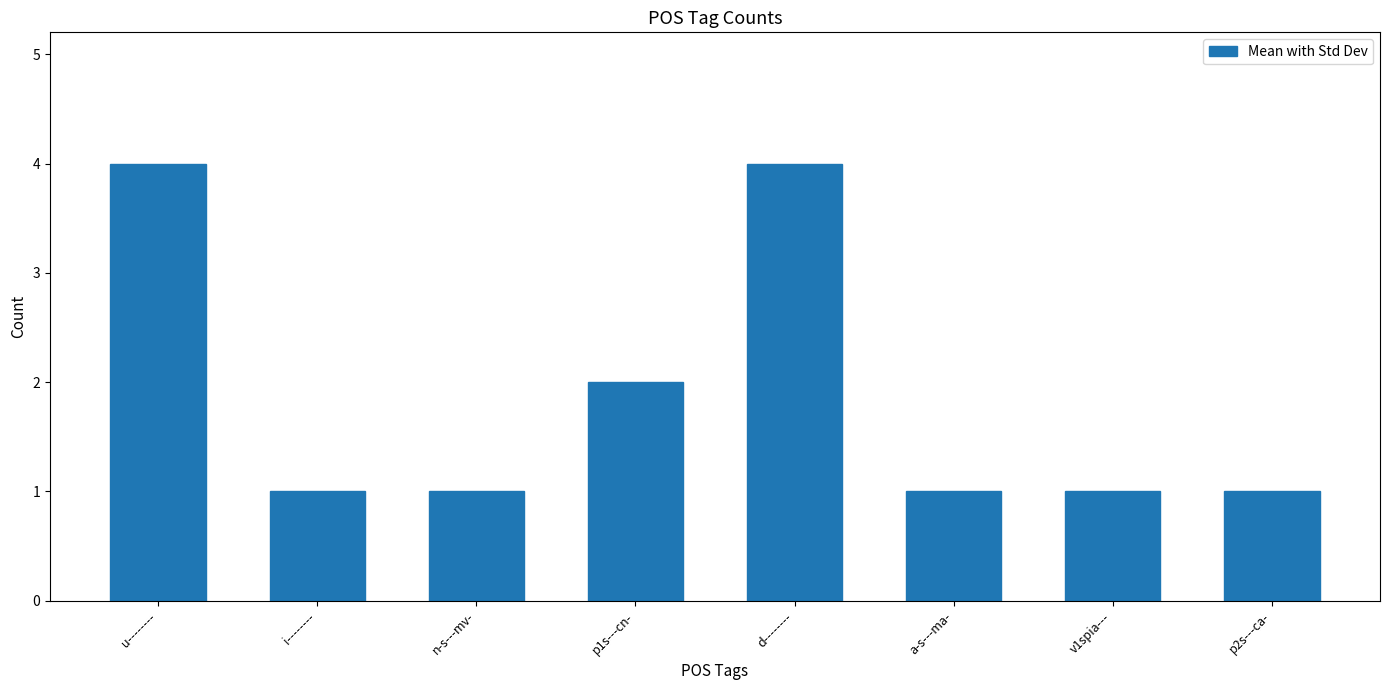

What is the minimum value shown in the chart?

1